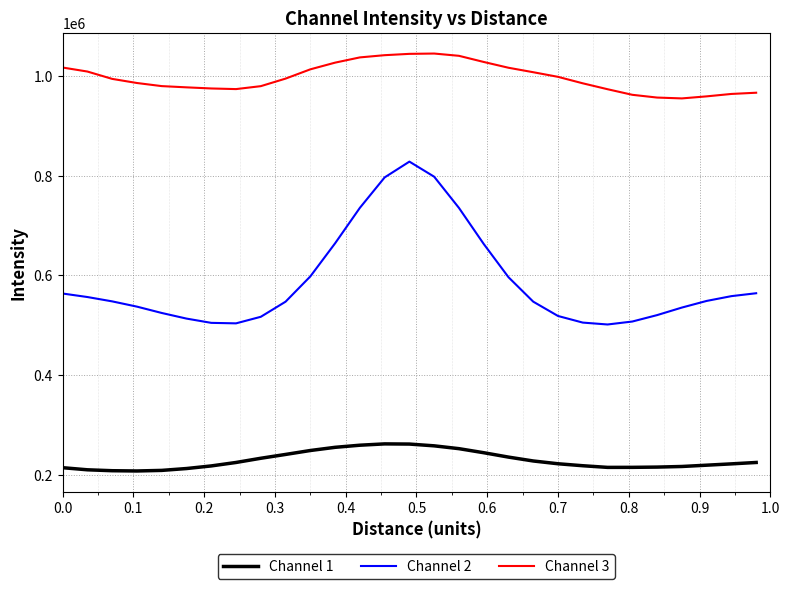

Which series has the largest range (max minus min)?

Channel 2